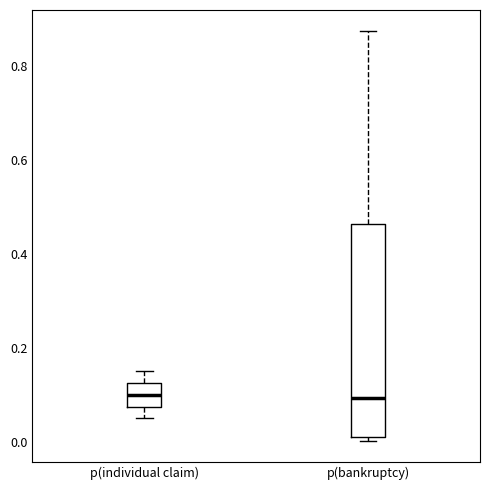

Which box is the tallest, from its lower edge to its upper edge?

p(bankruptcy)